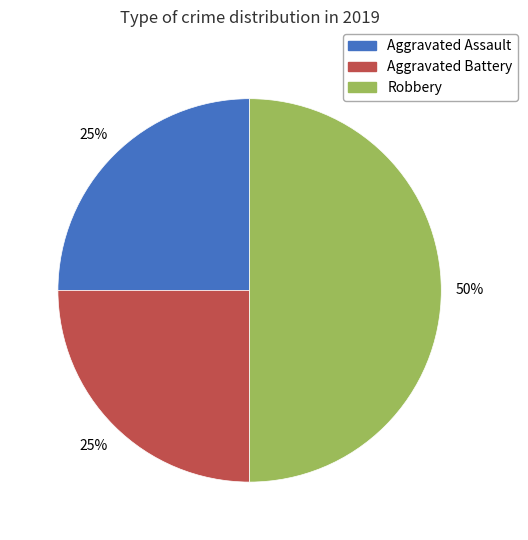

What is the ratio of the value at Robbery to the value at Aggravated Battery?

2.0